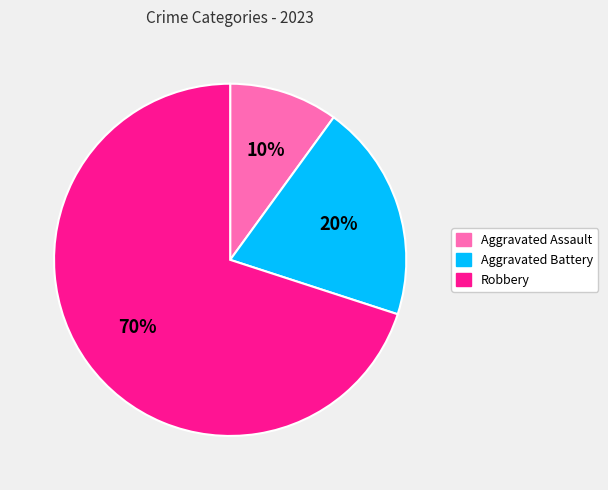

To the nearest percent, what percentage of the pie is Robbery?

70%